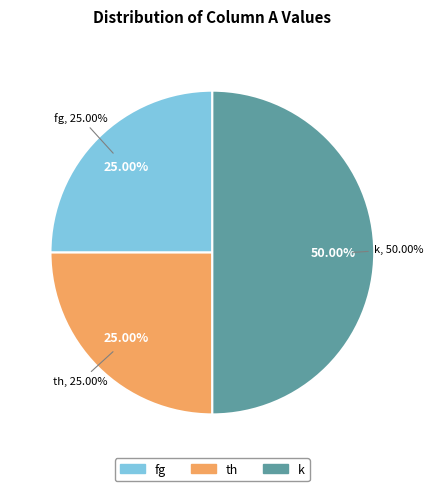

What is the largest slice in the pie chart?

k